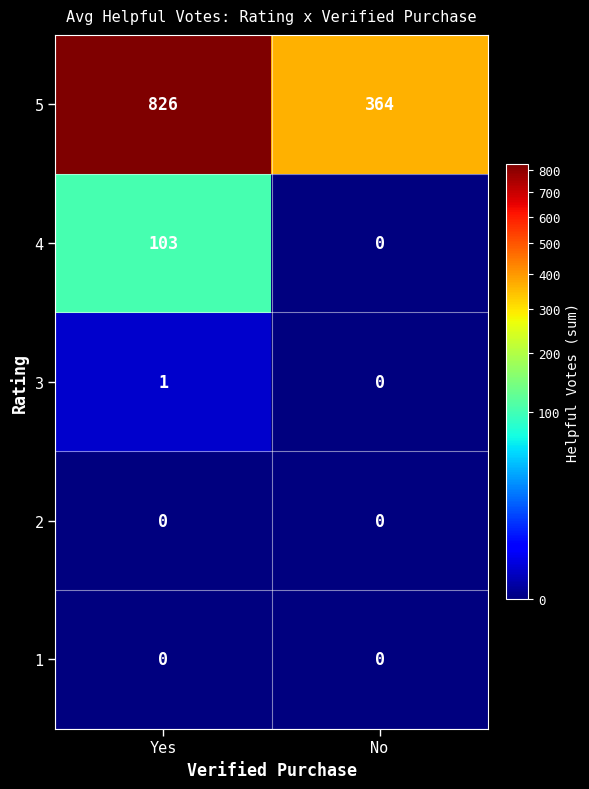

What is the greatest value displayed?

826